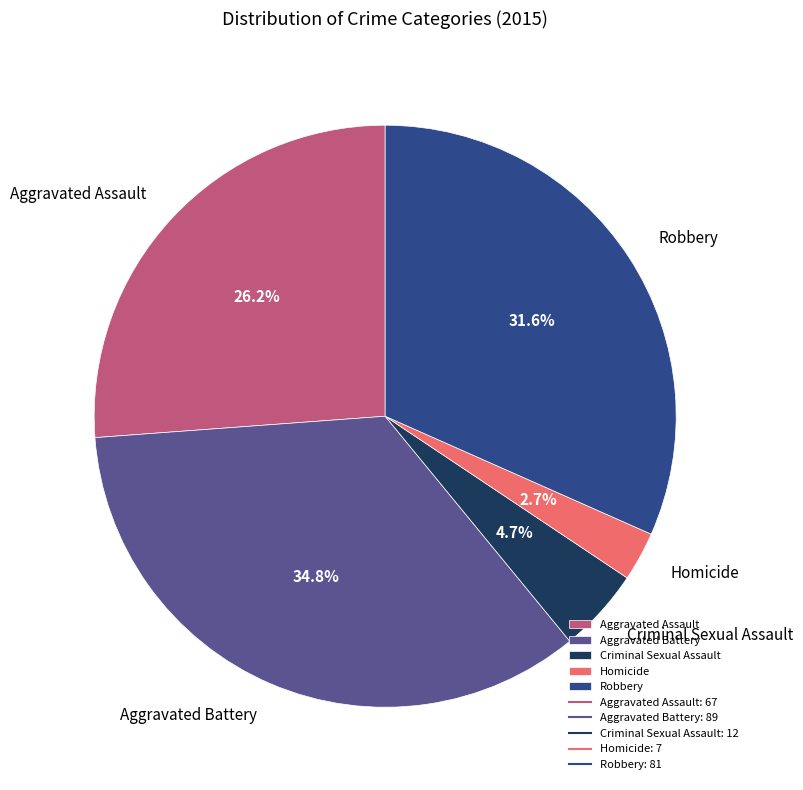

What is the smallest slice in the pie chart?

Homicide